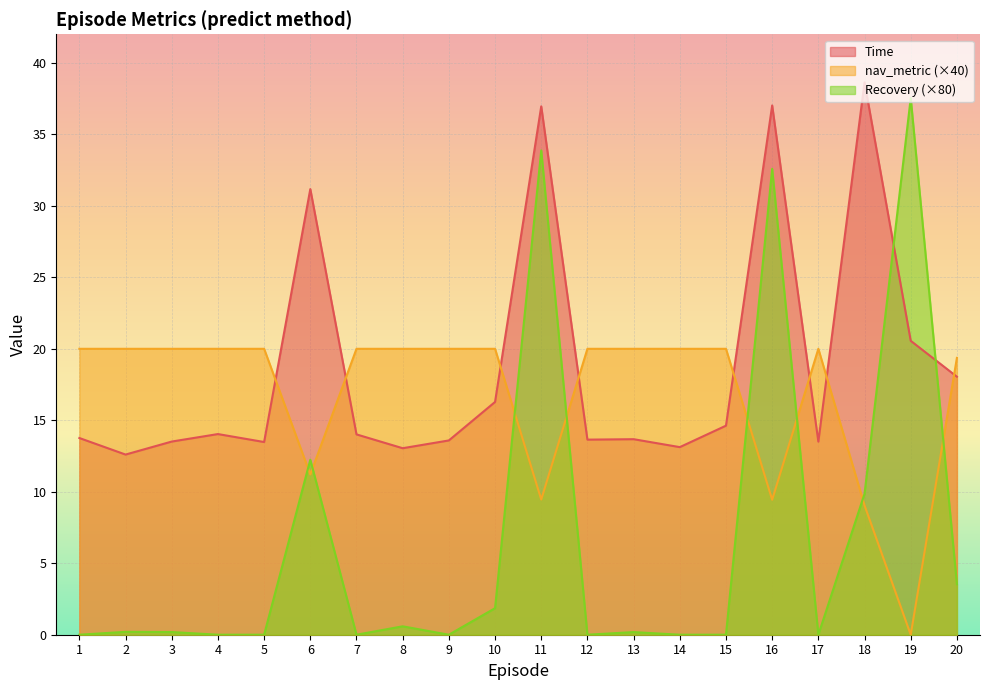

What are all the series names shown in the legend?

Time, nav_metric (×40), Recovery (×80)